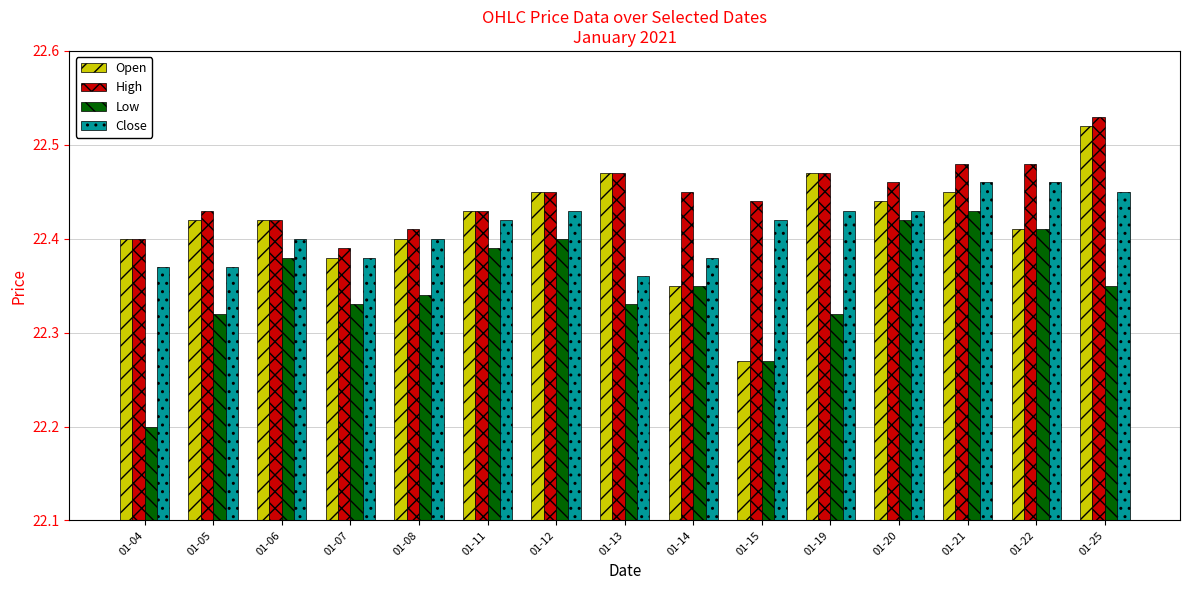

Which series has the largest total across all categories?

High